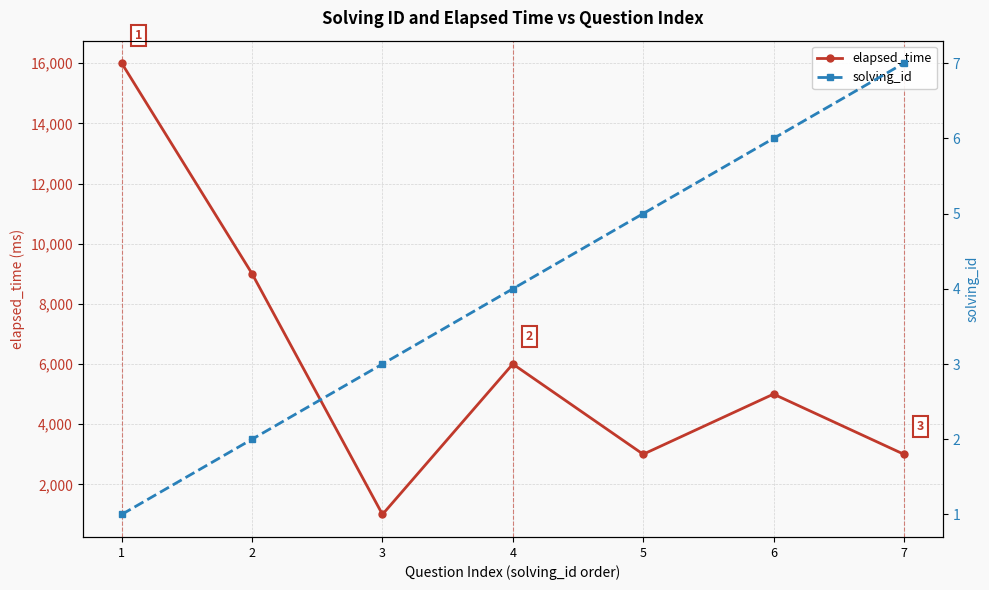

How many elapsed_time values are between 3000 and 9000?

5